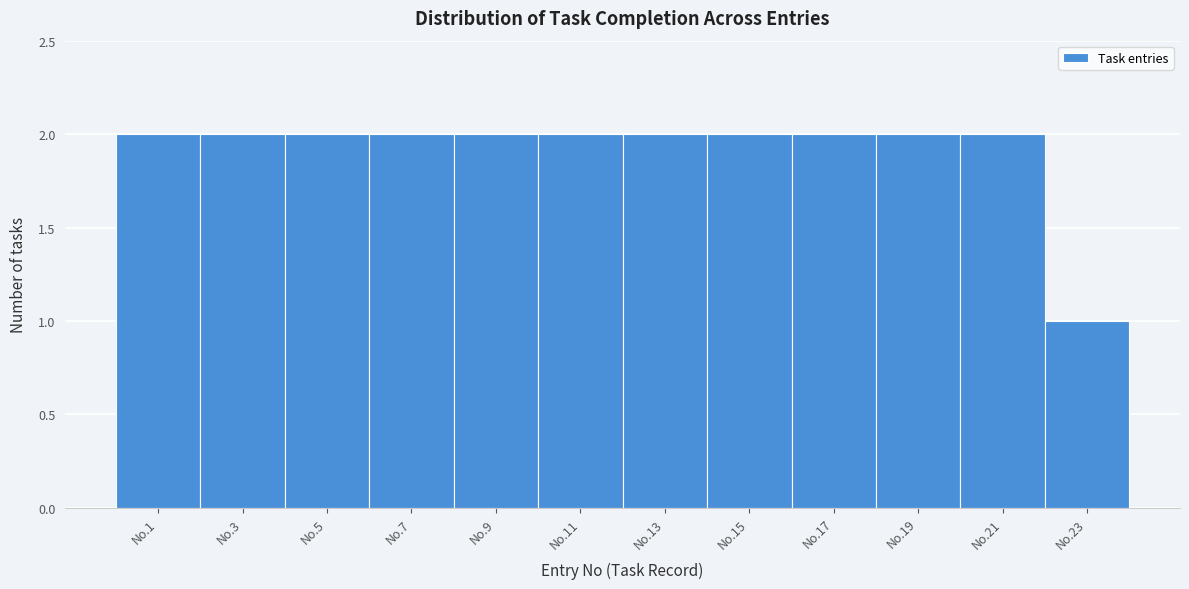

Reading right to left, transcribe all the data shown in this chart.

No.23=1	No.21=2	No.19=2	No.17=2	No.15=2	No.13=2	No.11=2	No.9=2	No.7=2	No.5=2	No.3=2	No.1=2